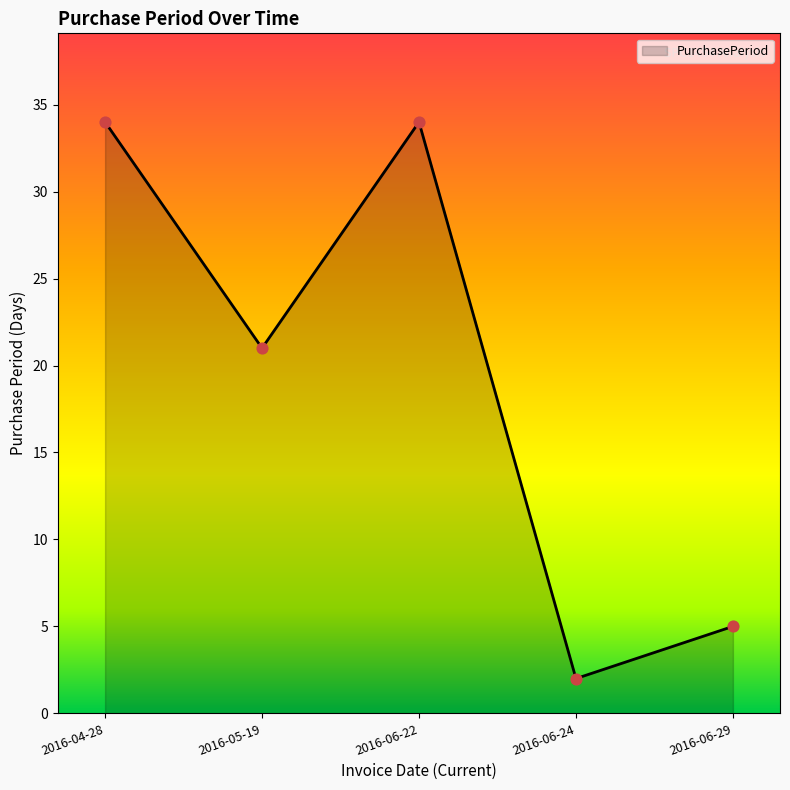

Between 2016-04-28 and 2016-05-19, which is larger?

2016-04-28